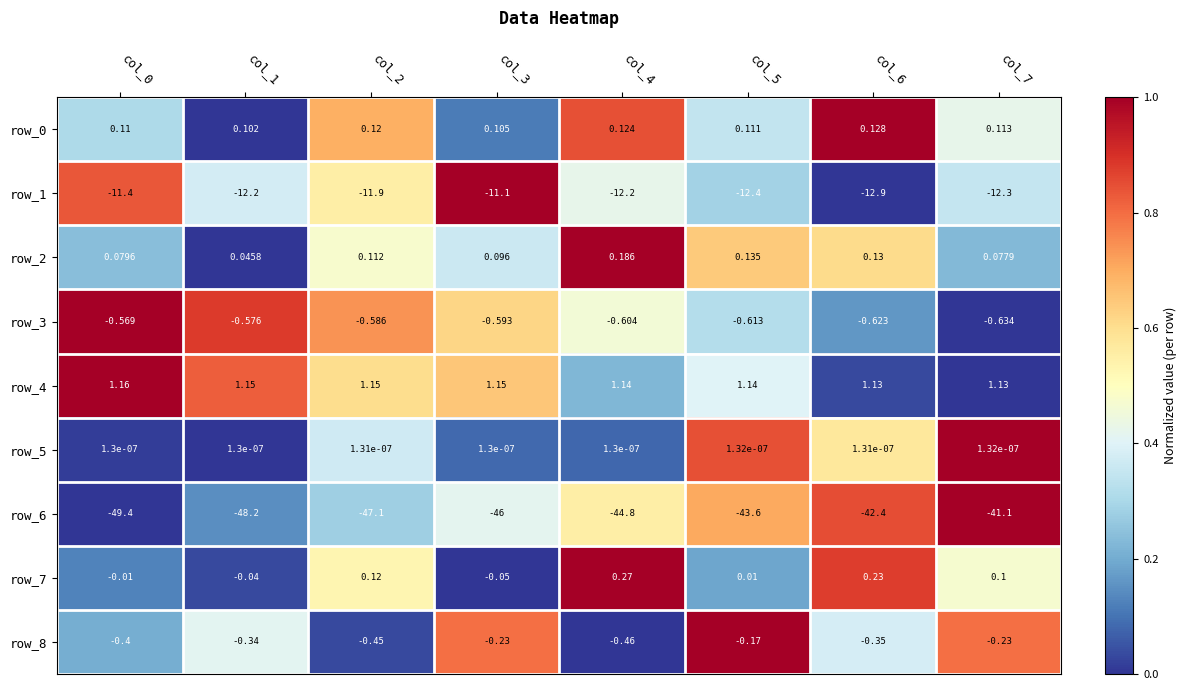

The row_3 series shows 1.5 at col_0. True or false?

False